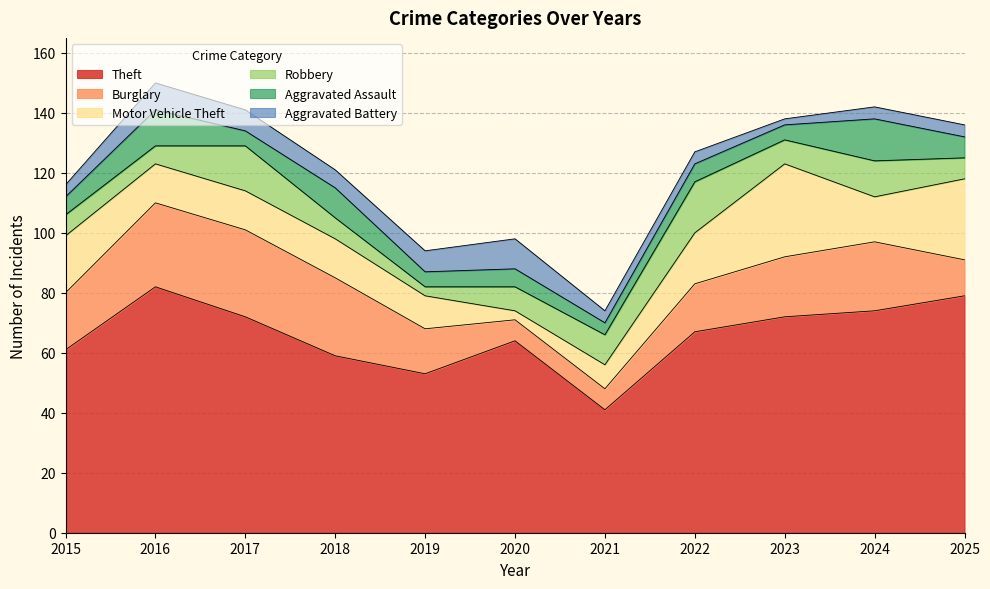

Where is Burglary nearest to the value 18?

2015